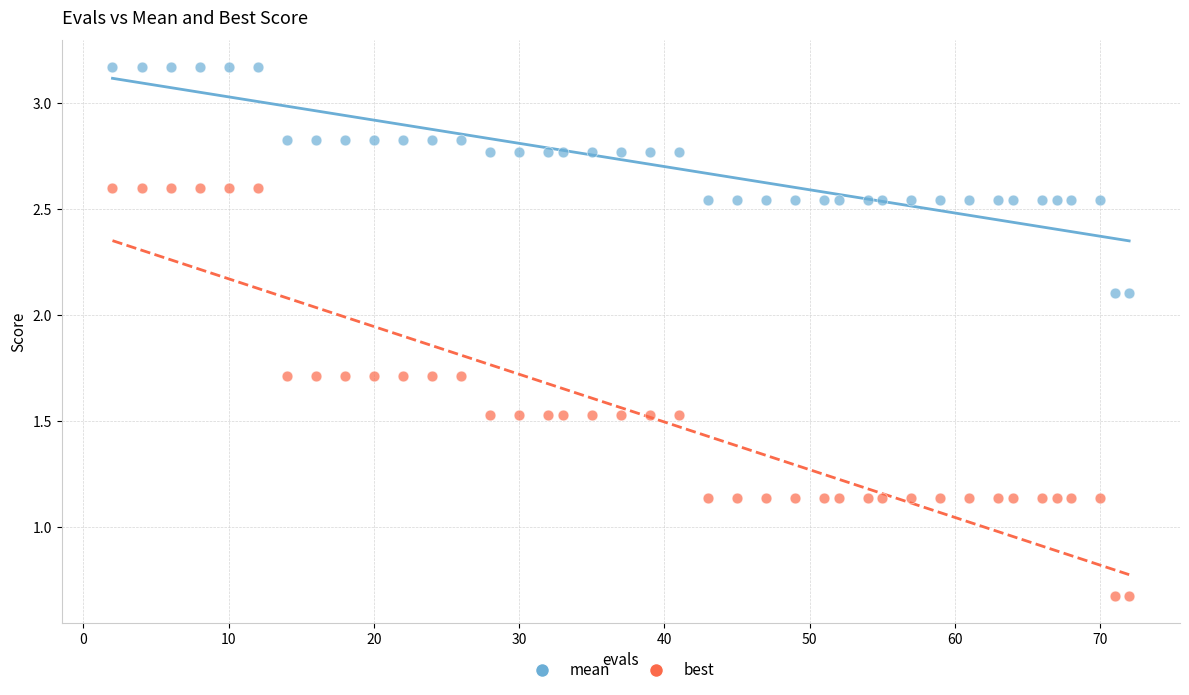

Across all data points, what is the range of X values (max minus min)?

70.0